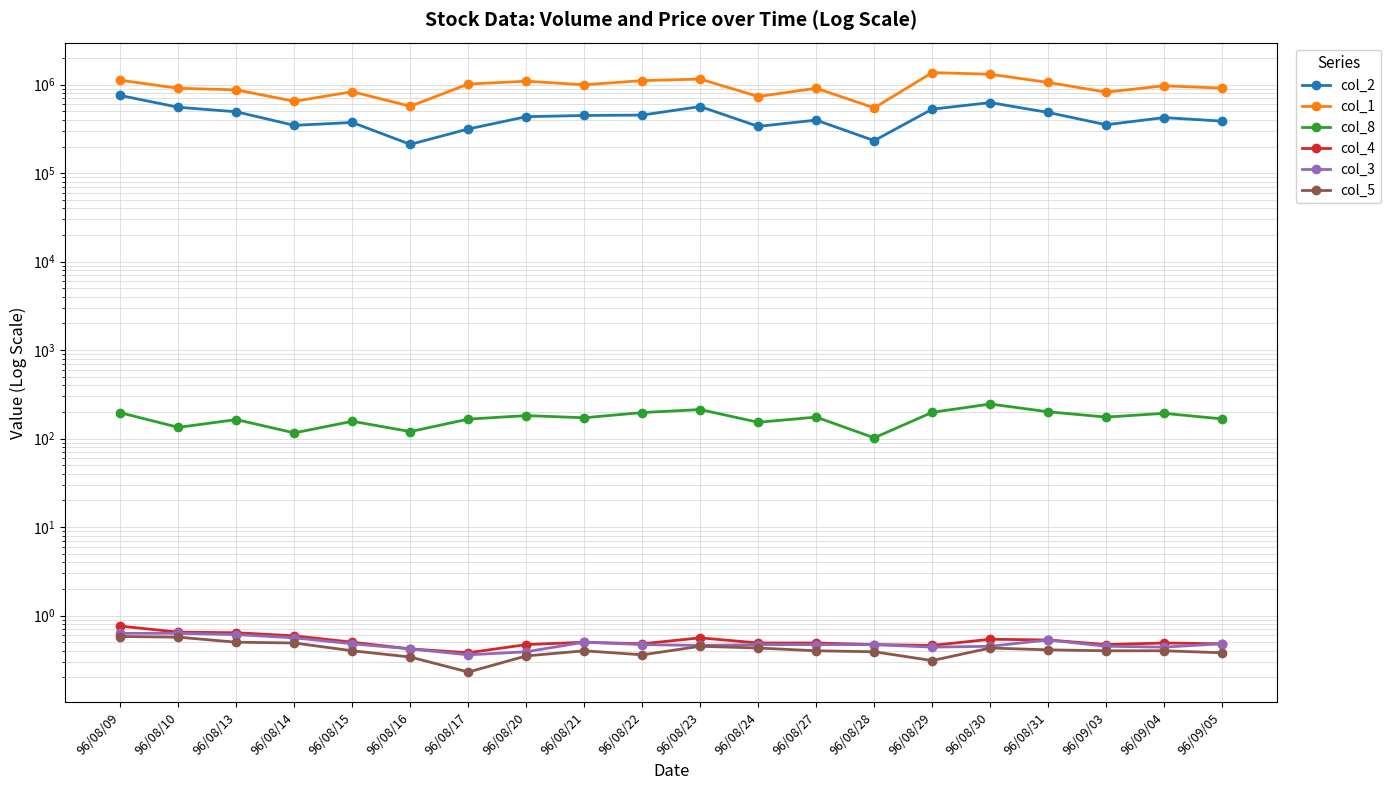

Count the number of categories in the chart.

20